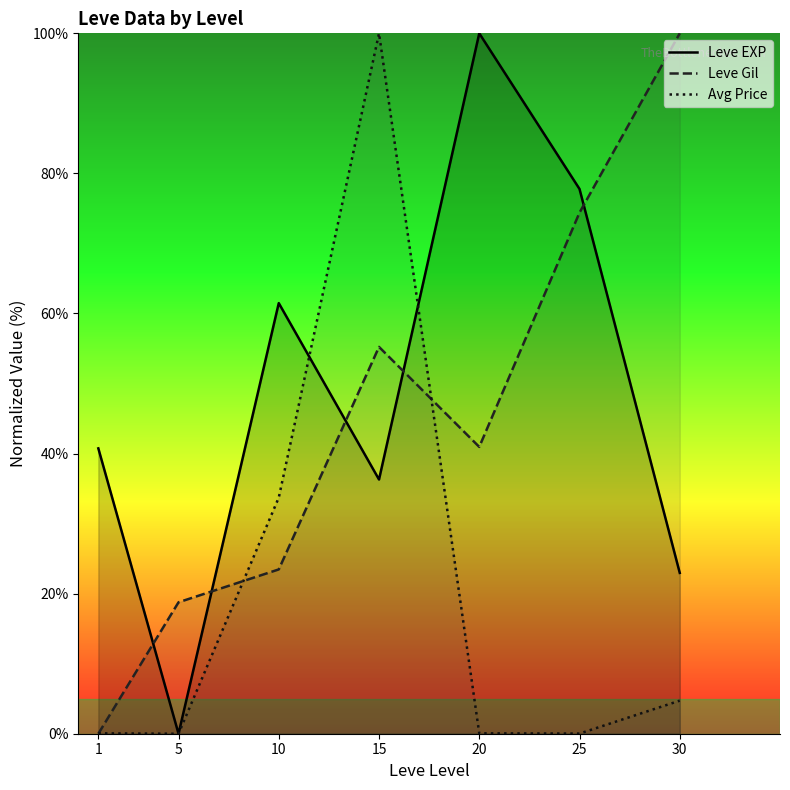

True or false: Avg Price has a value of 4.7 at 30.

True